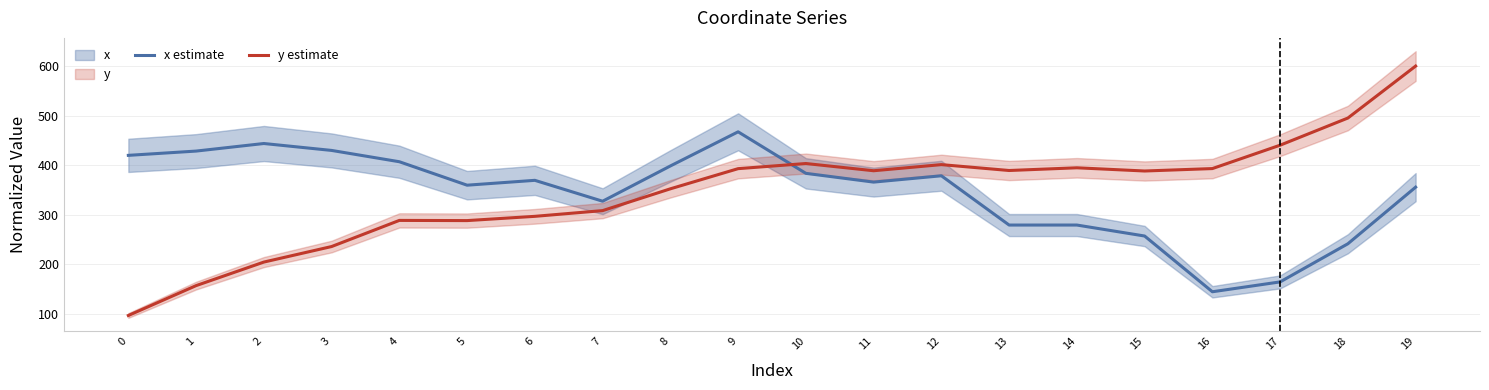

Is it true that y estimate equals 392.9 at 9?

True